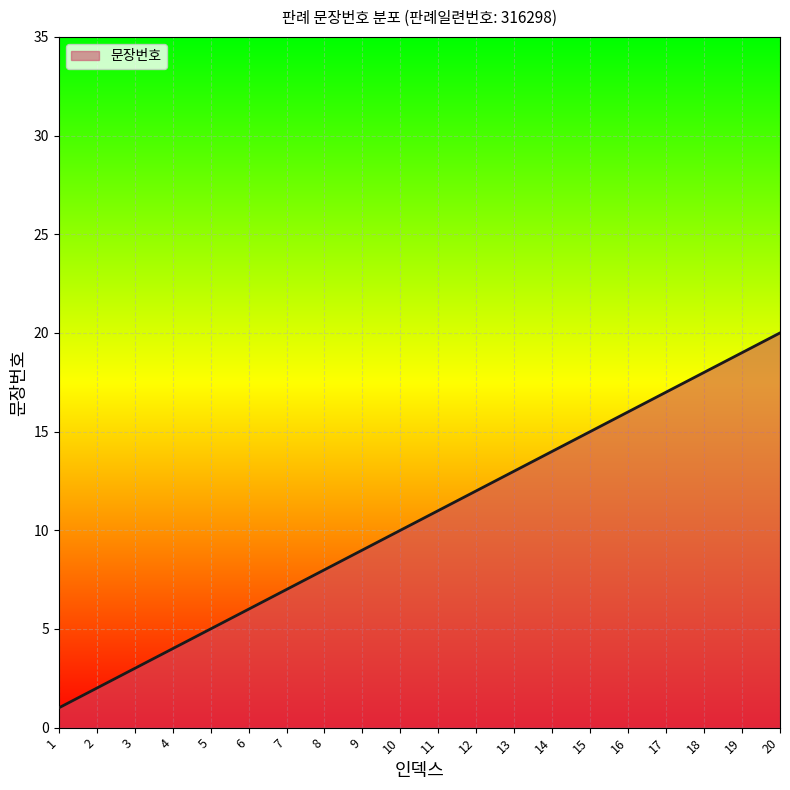

What is the greatest value displayed?

20